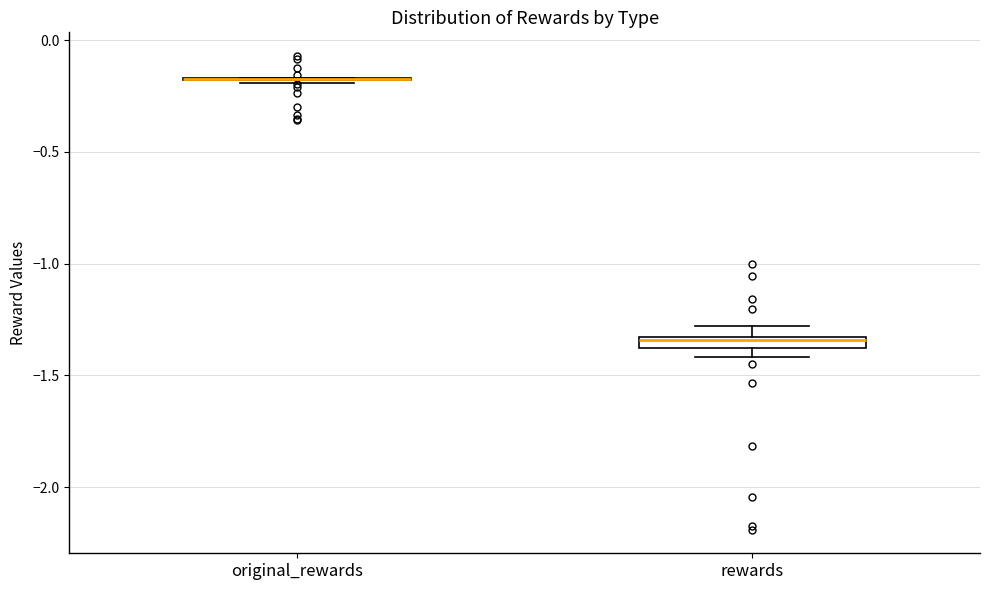

Where is the upper edge of the box for rewards on the y-axis? The values are not printed on the chart, so give them approximately, as read against the axis.

-1.35